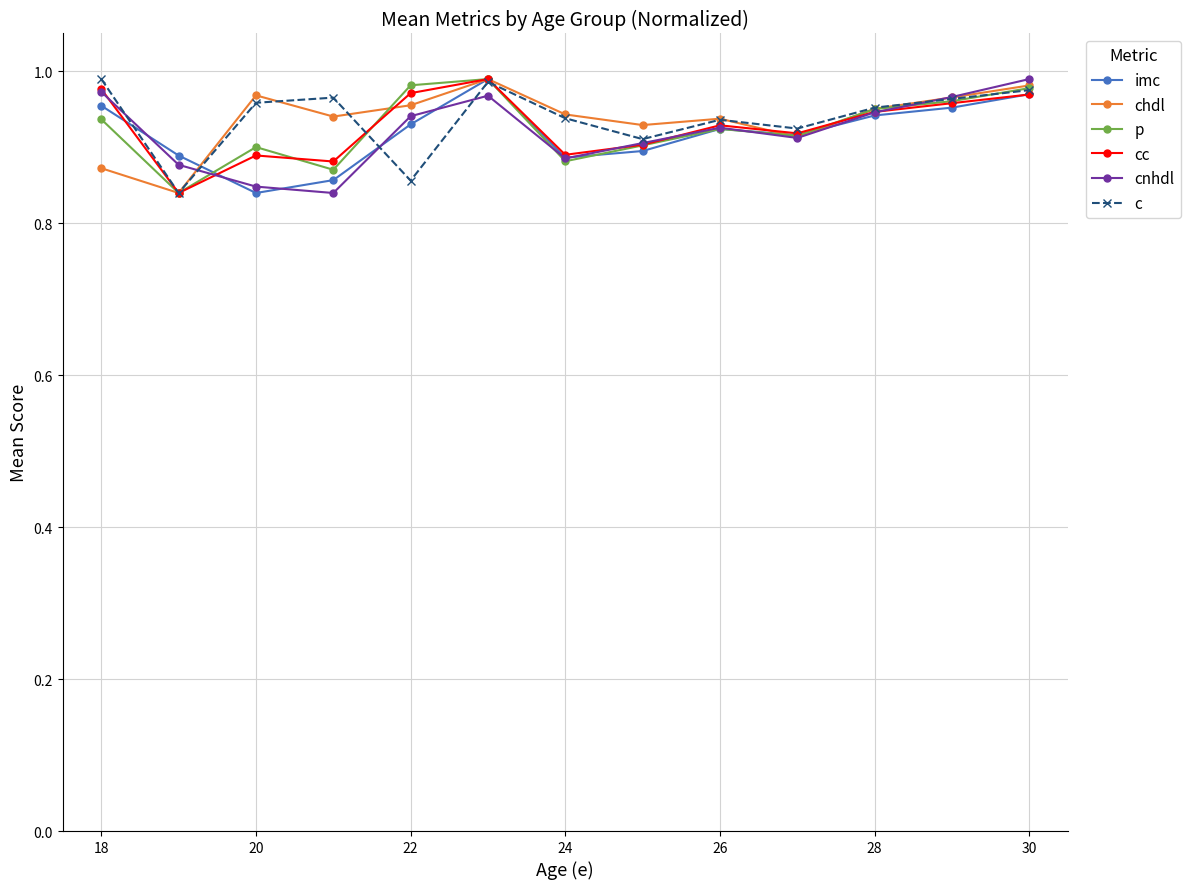

At how many categories does at least one series exceed 0?

13